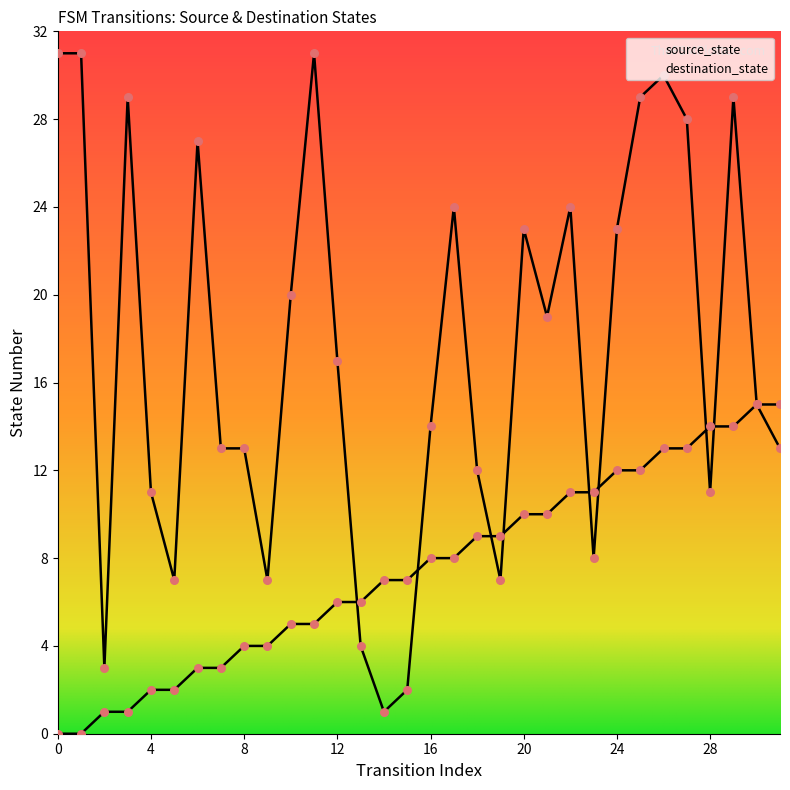

Which series has the largest Y range (max minus min)?

destination_state